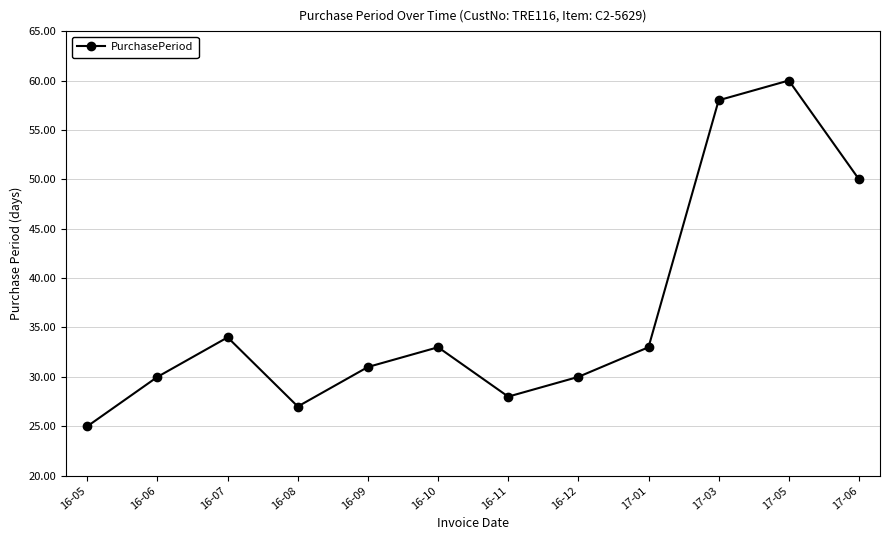

What is the value of the 9th point from the left?

33